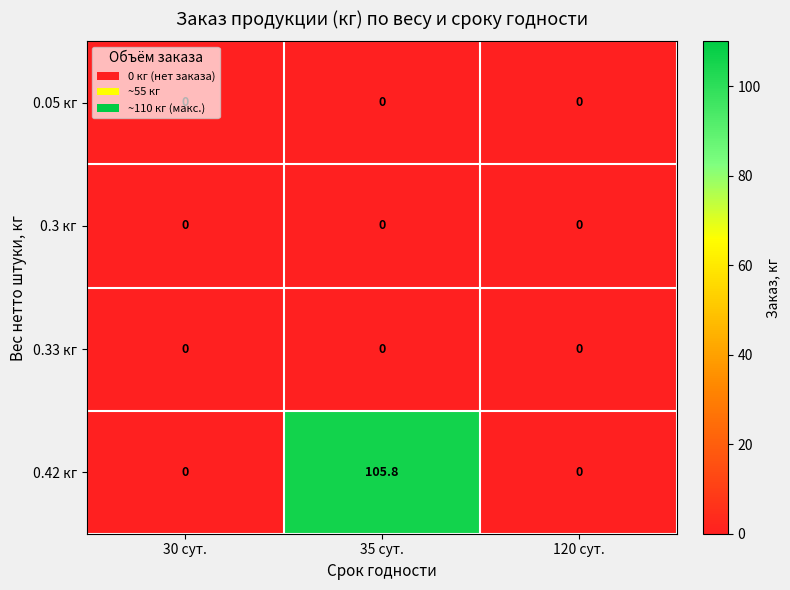

At which category is the sum across all series the highest?

35 сут.